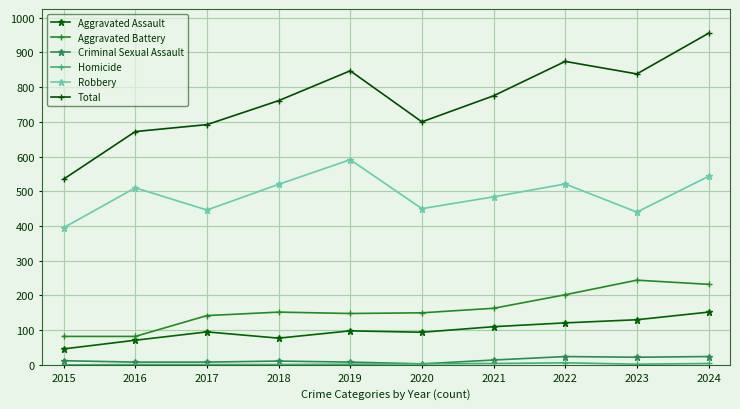

What is the value of the Robbery point at the 6th from the left?

450